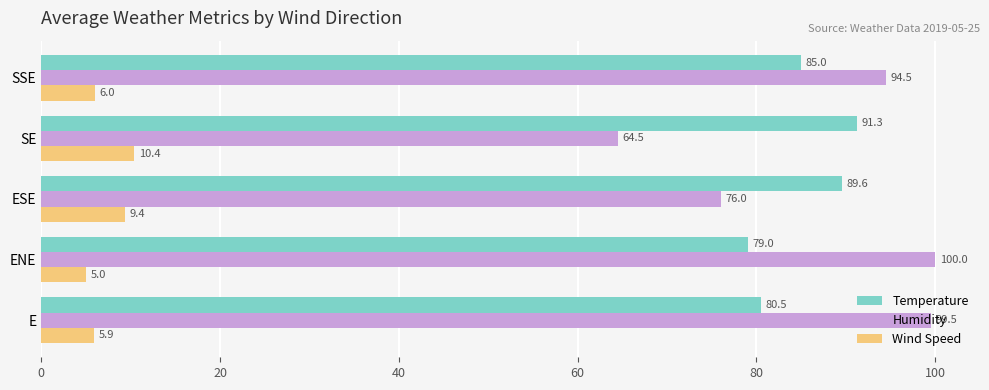

What is the spread (max minus min) of values at SSE?

88.5